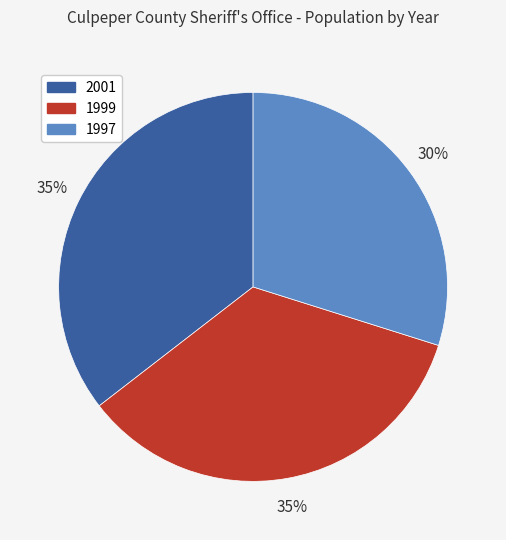

The 1997 slice represents 30% of the pie. True or false?

True